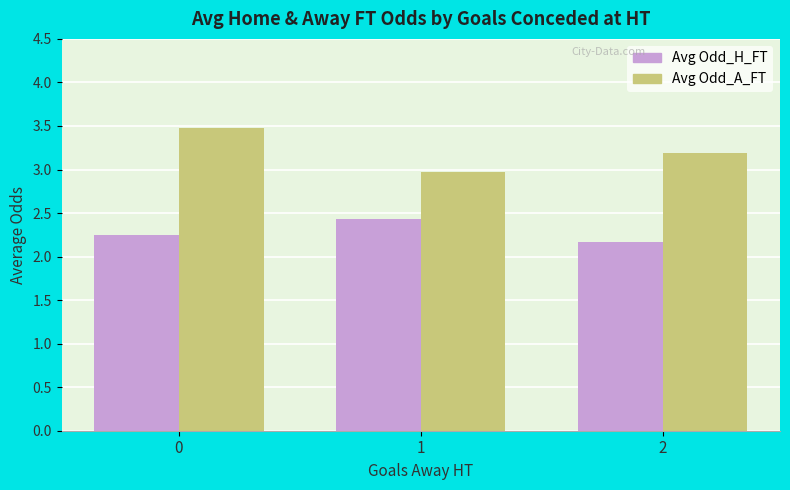

Where is Avg Odd_H_FT nearest to the value 2?

2